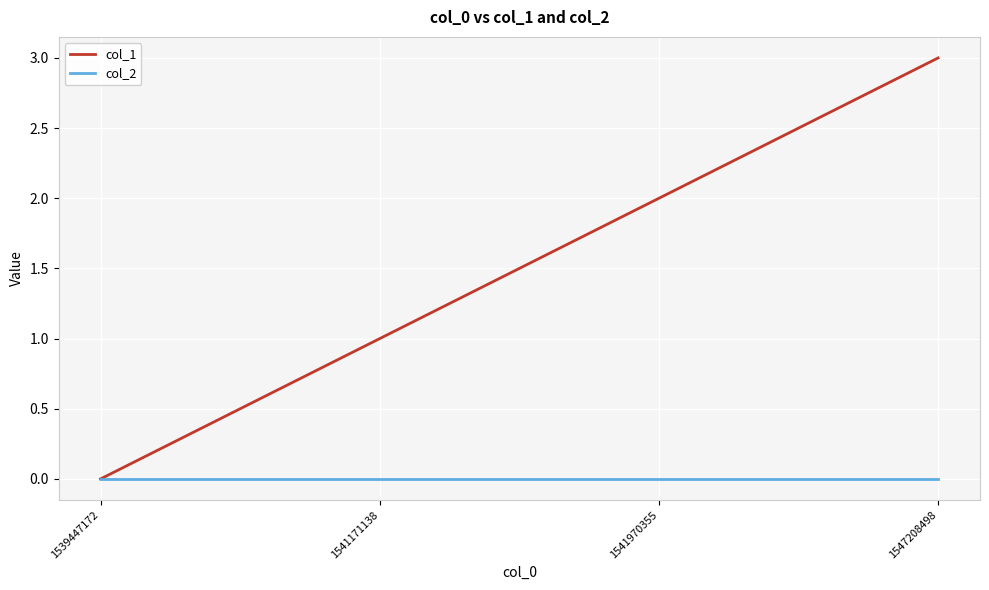

List the labels in order of col_1 value, largest first.

1547208498, 1541970355, 1541171138, 1539447172